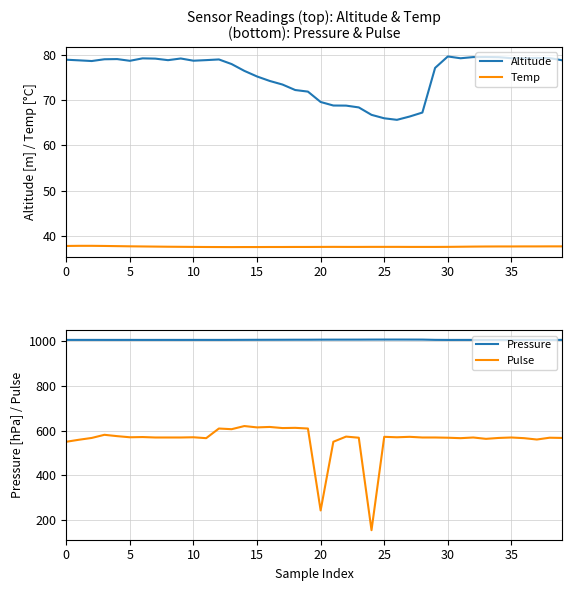

True or false: Pressure and Altitude intersect in this chart.

False